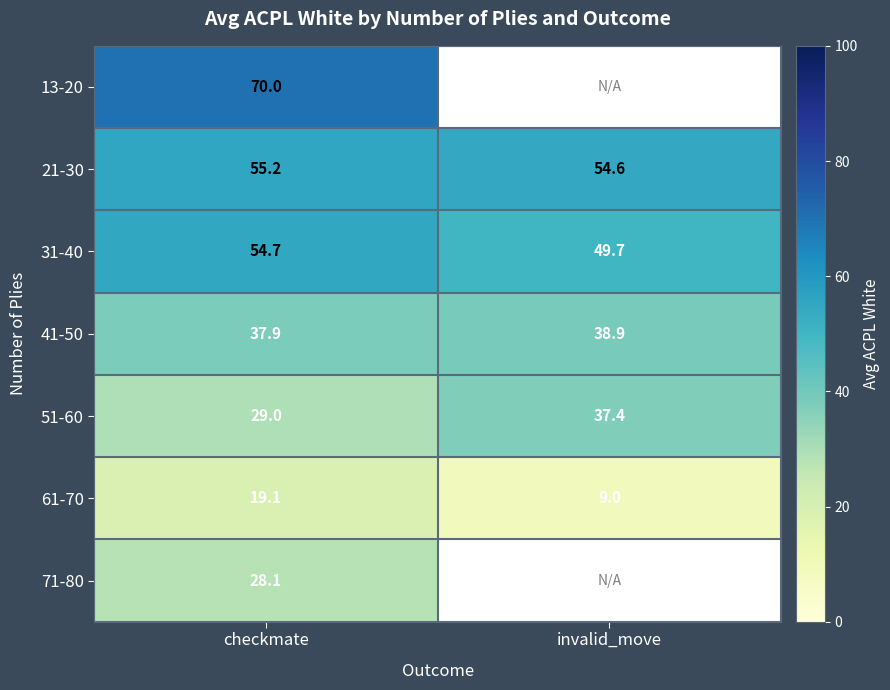

How many categories are shown in the chart?

2